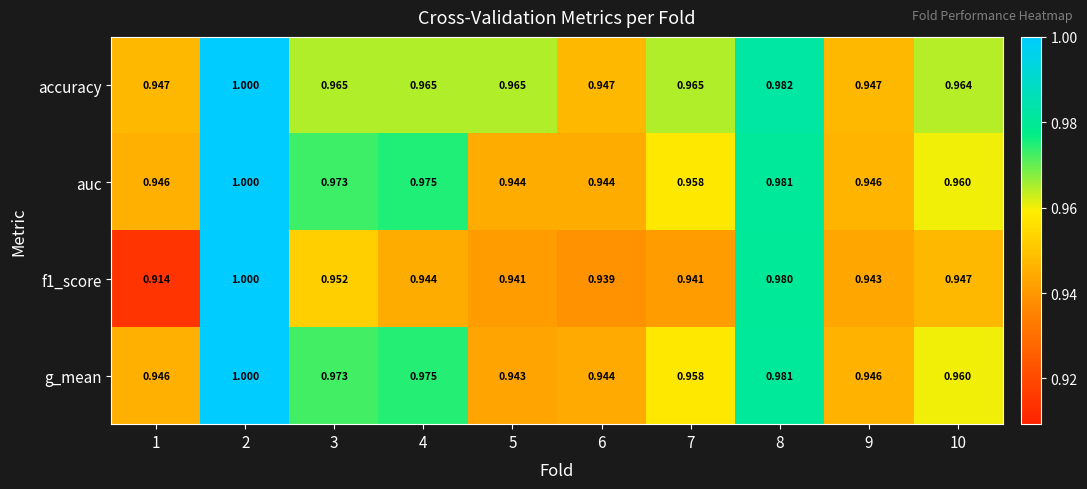

Is the value of accuracy at 1 greater than the value of auc at 7?

No